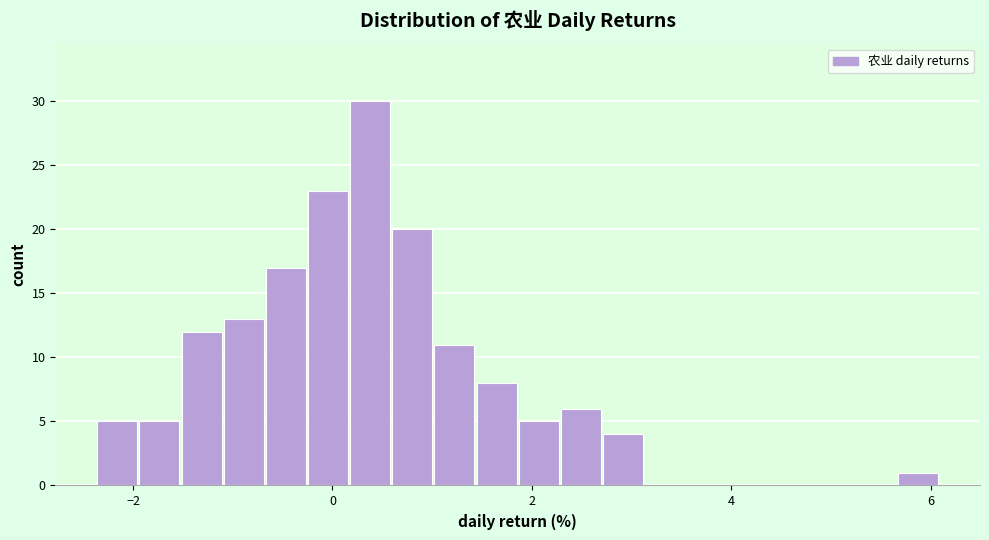

Read against the x-axis, roughly where is the centre of the tallest bar?

0.4